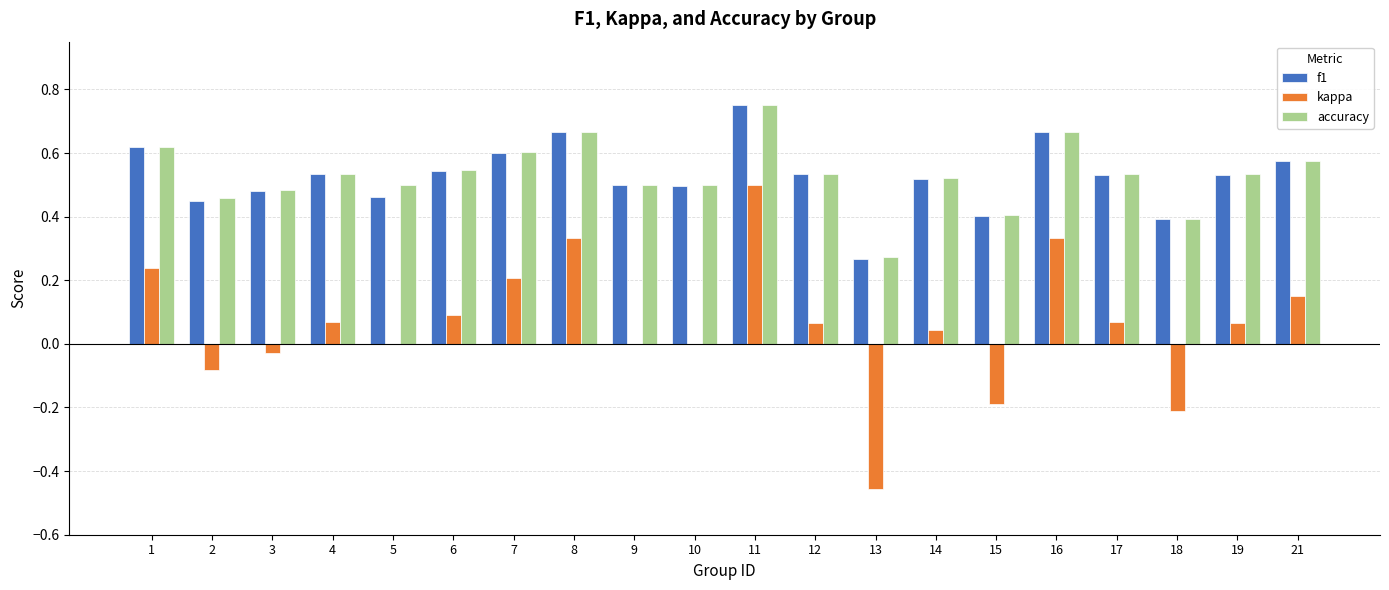

What is the sum of all kappa values?

1.2